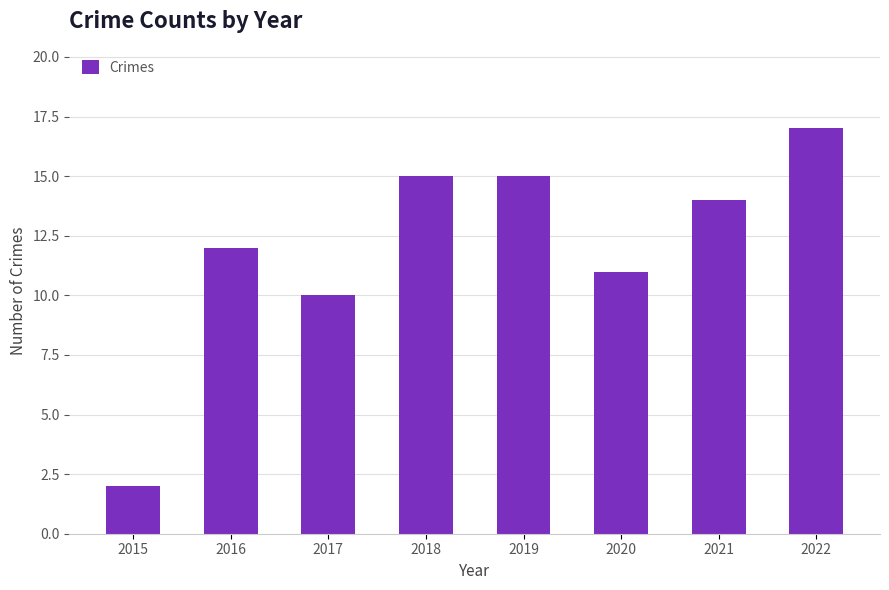

Reading left to right, what are all the values shown in this chart?

2	12	10	15	15	11	14	17